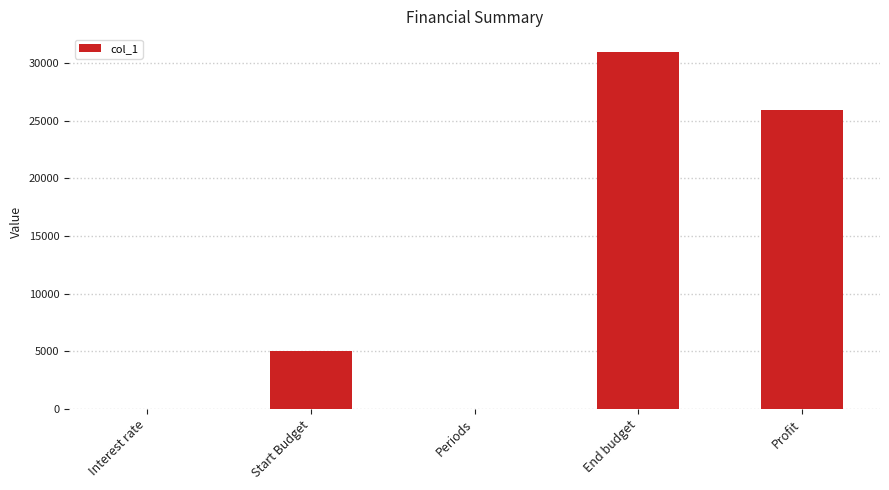

What is the change in value from Interest rate to End budget?

+30957.5